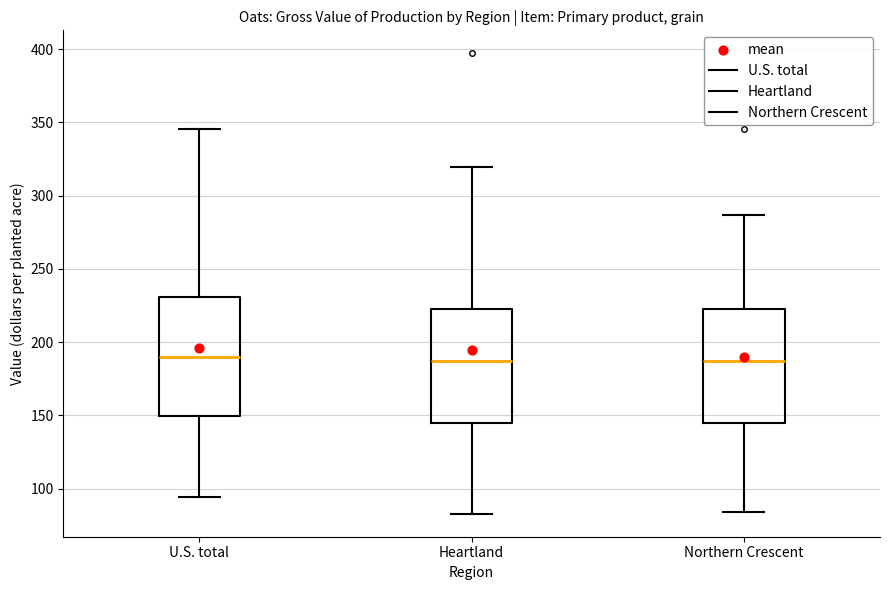

Reading left to right, read every box against the y-axis: the position of its median line, the range the box covers, and the ends of its whiskers. The values are not printed on the chart, so give them approximately, as read against the axis.

U.S. total: median 190, box 150 to 230, whiskers 95 to 345
Heartland: median 185, box 145 to 225, whiskers 85 to 320
Northern Crescent: median 185, box 145 to 225, whiskers 85 to 285